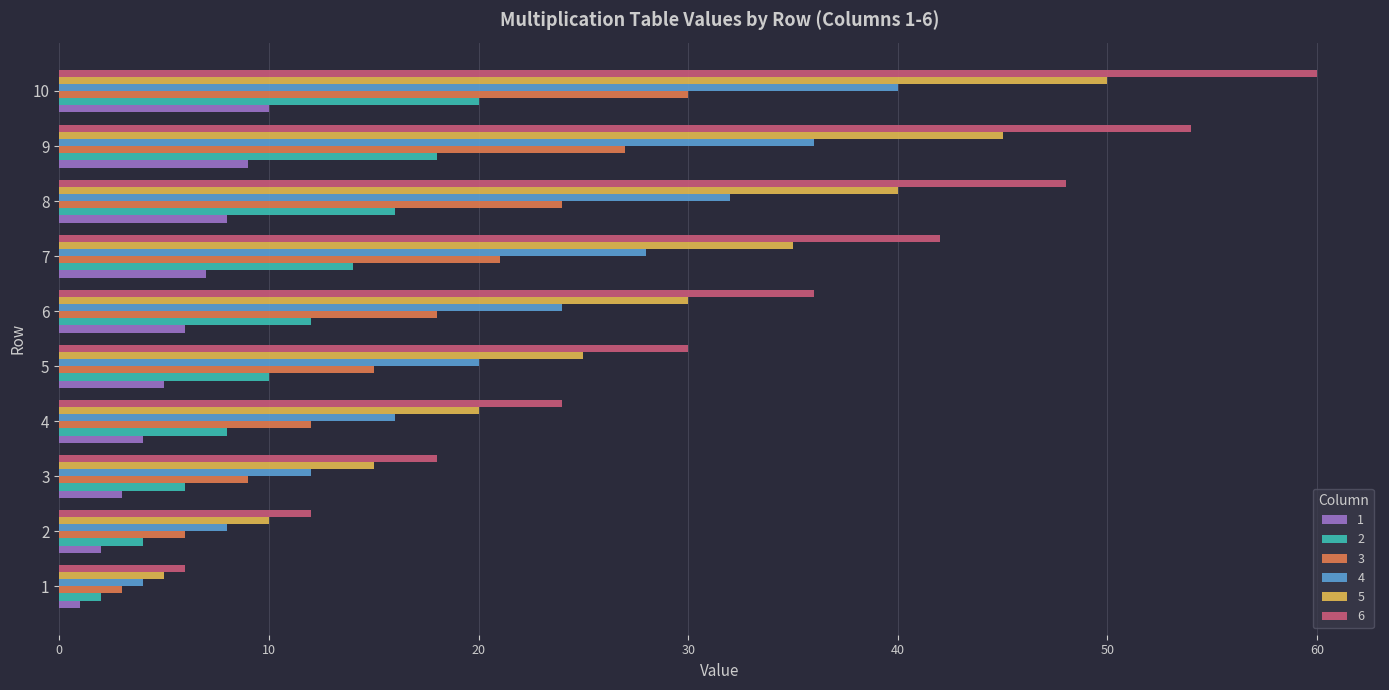

What is the difference between the maximum and minimum values in the 6 series?

54